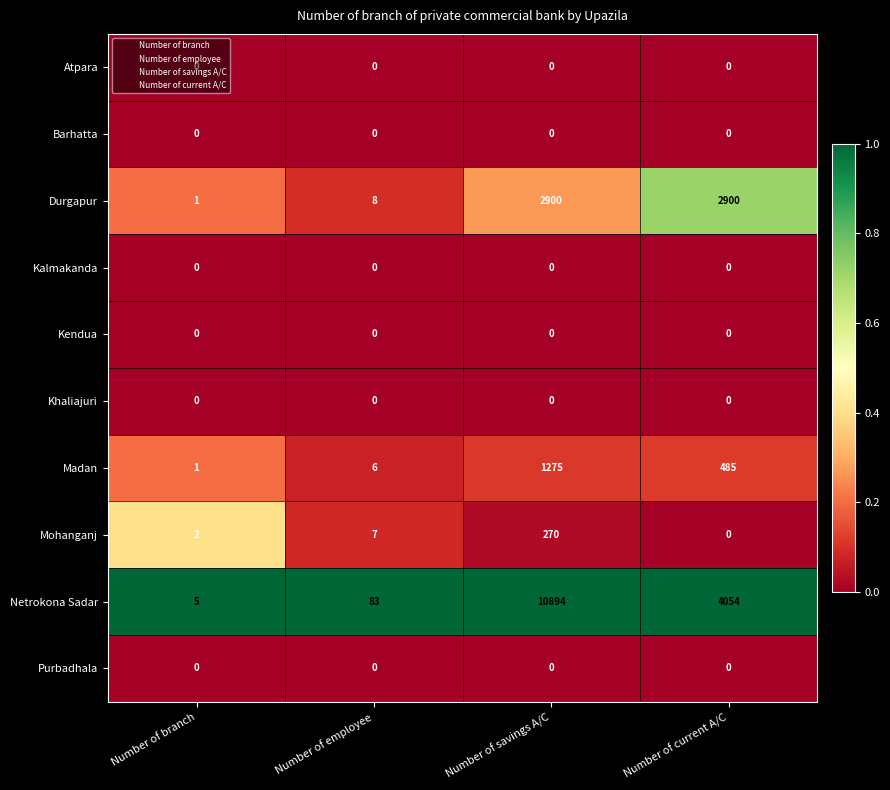

Is it true that Khaliajuri equals 0 at Number of employee?

True